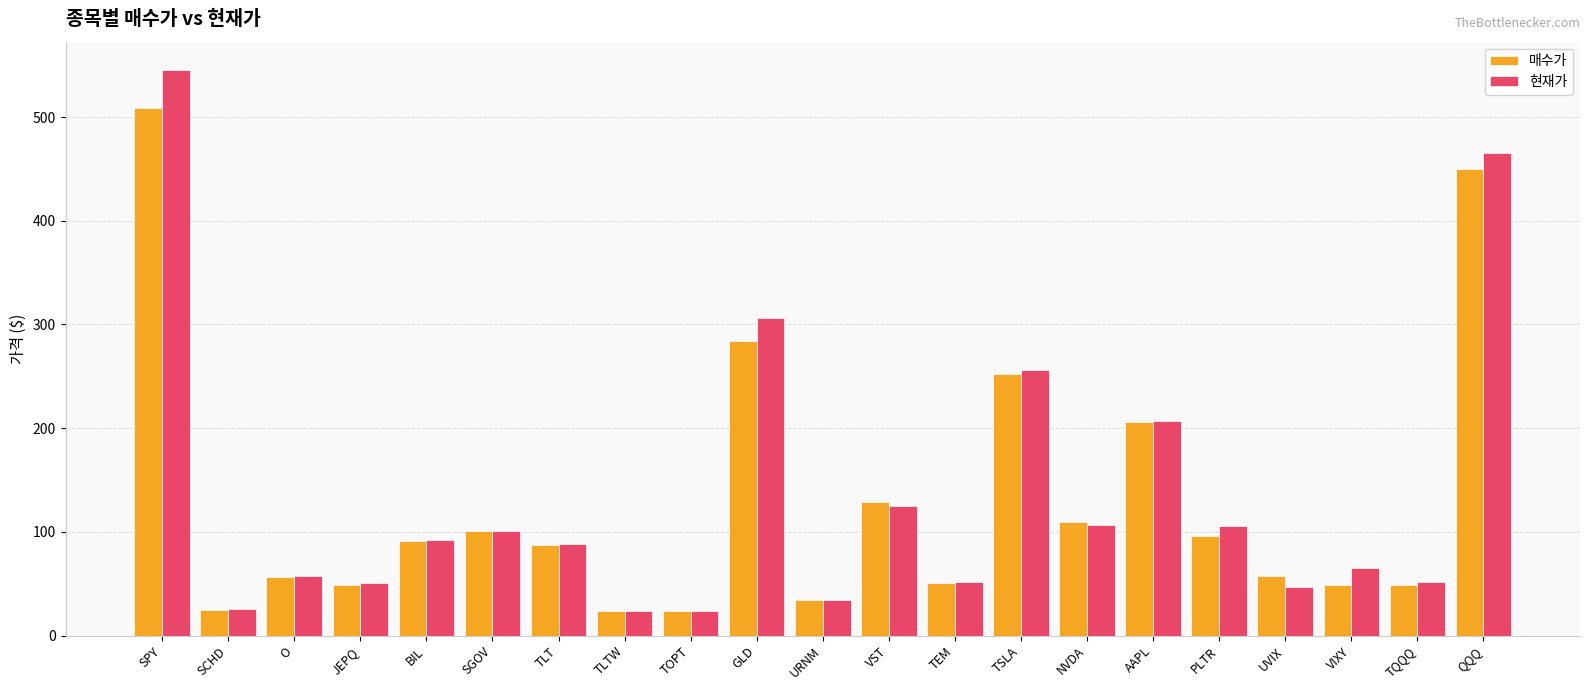

What is the minimum value shown in the chart?

23.2